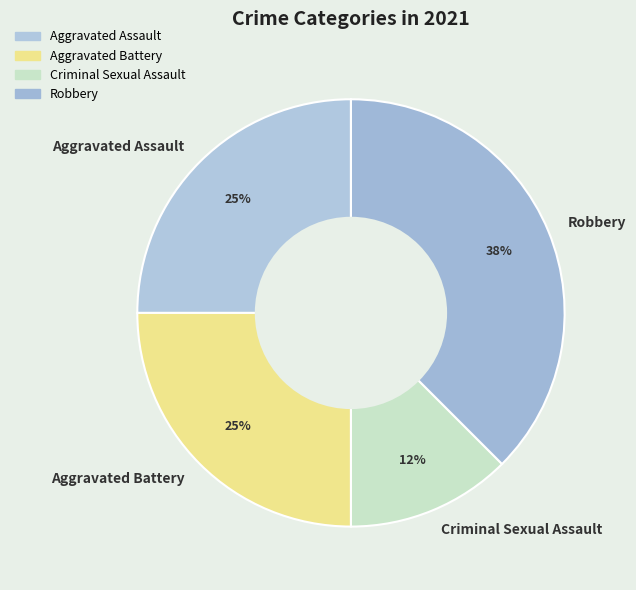

Is it true that Aggravated Assault is 38% of the pie?

False